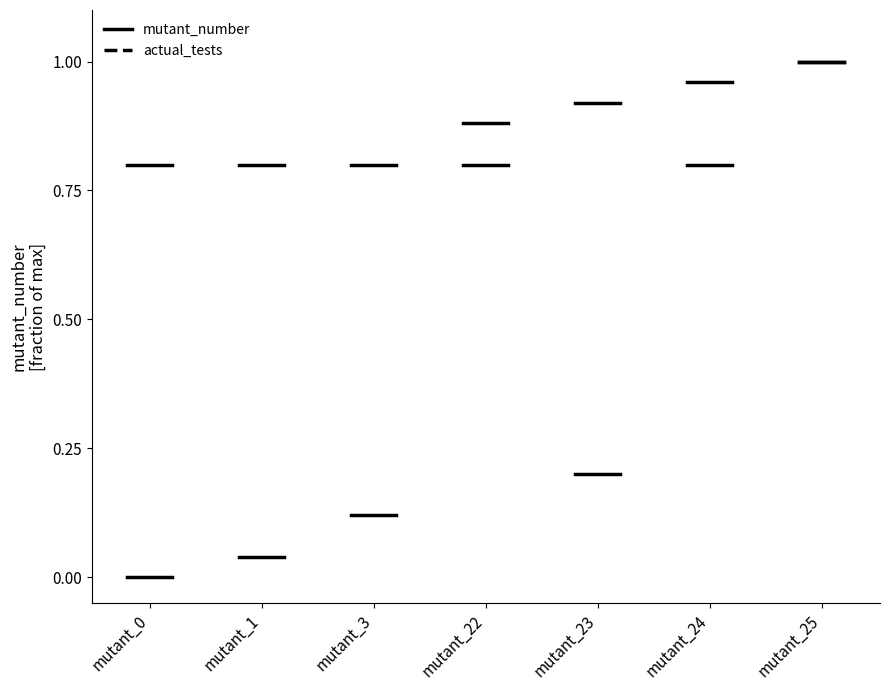

What is the average value of the actual_tests series?

0.8